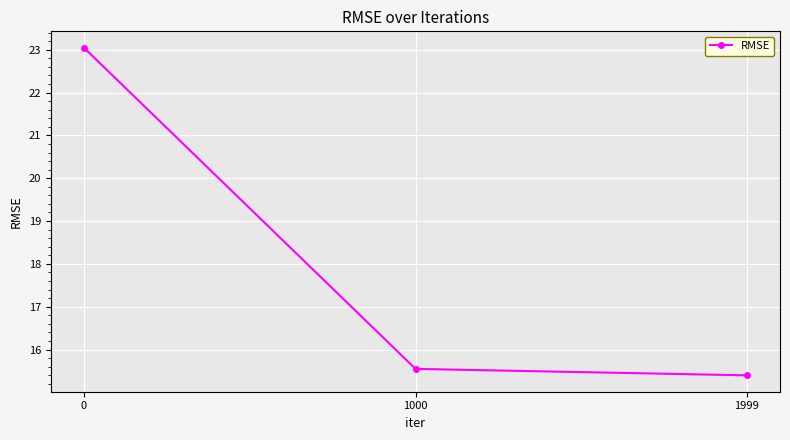

Rank the categories by value from lowest to highest.

1999, 1000, 0